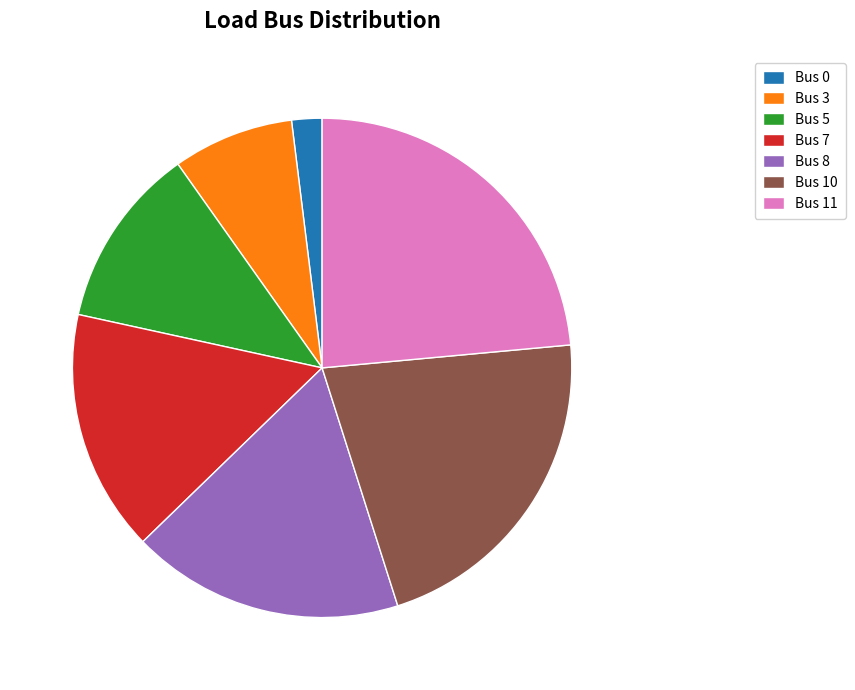

Which category has the biggest portion of the pie?

Bus 11